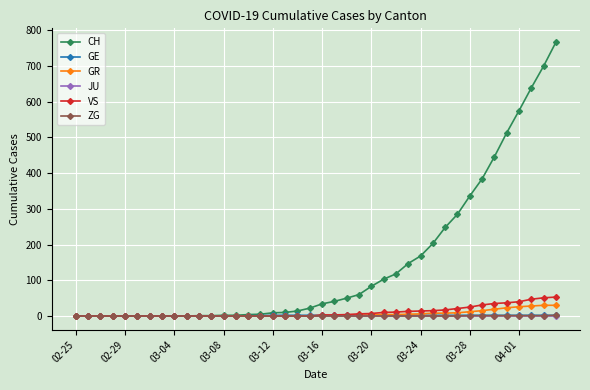

What is the difference between the maximum and second lowest values in the CH series?

767